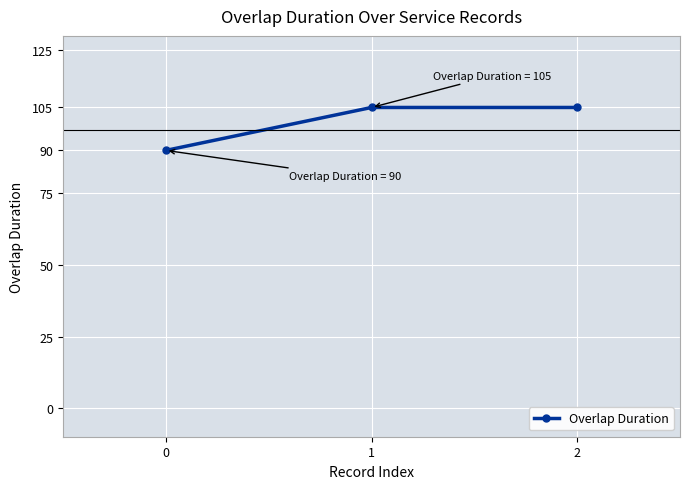

What is the sum of the values at 2 and 1?

210